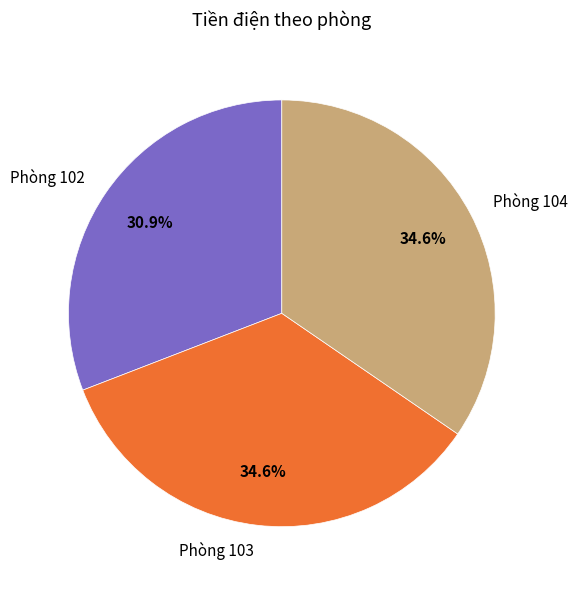

True or false: Phòng 103 accounts for 35% of the total.

True